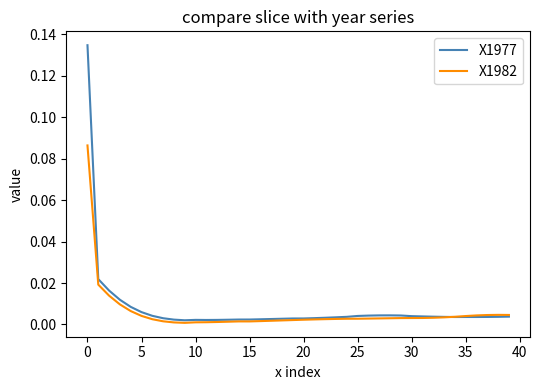

Rank the series by their average value, from highest to lowest.

X1977, X1982